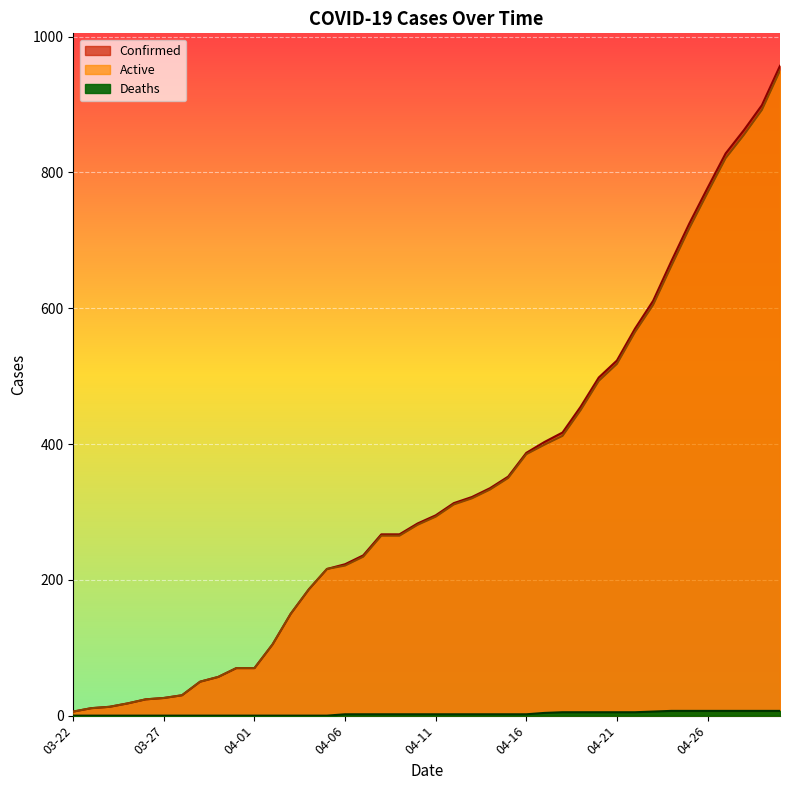

What value does the Confirmed series have at 04-03, to the nearest 100?

200